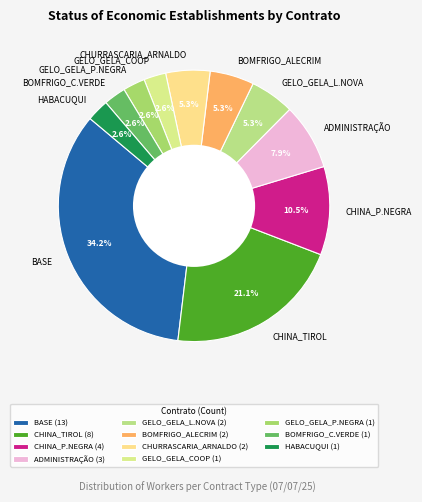

How many segments does this pie chart have?

11